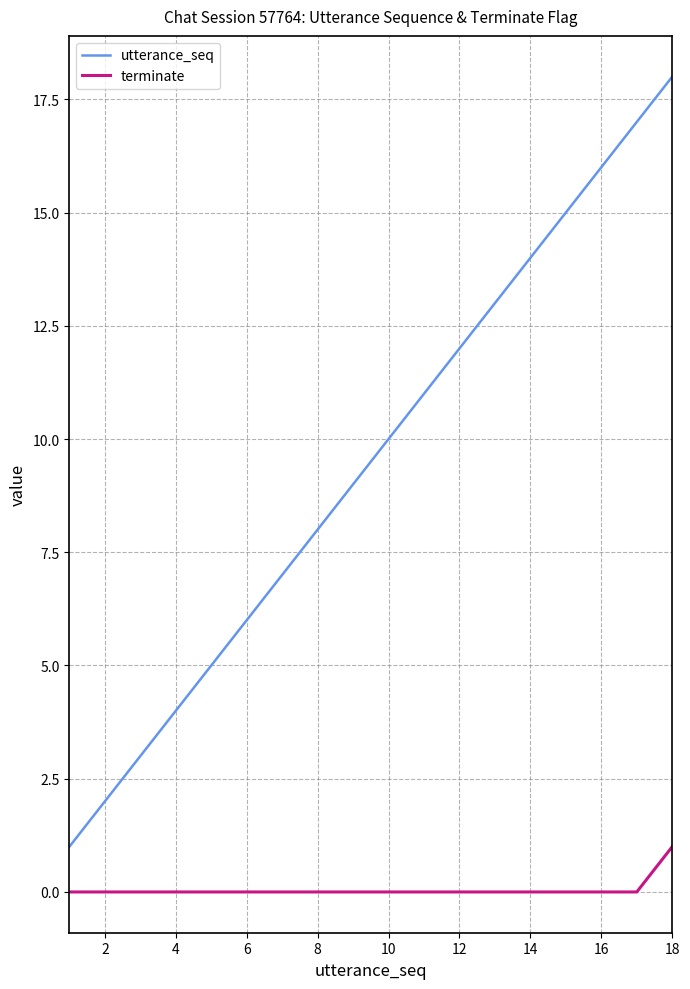

True or false: utterance_seq and terminate cross at least once.

False